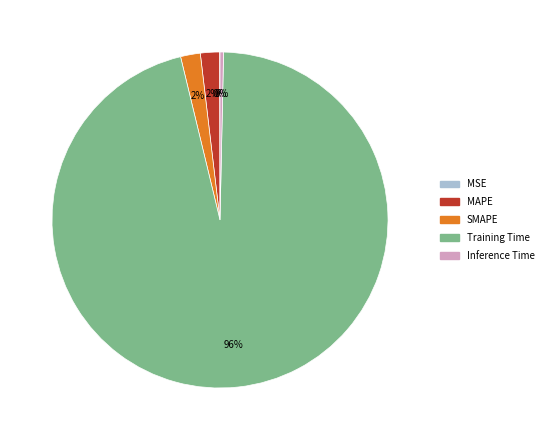

Is the sum of Inference Time and Training Time greater than half?

Yes